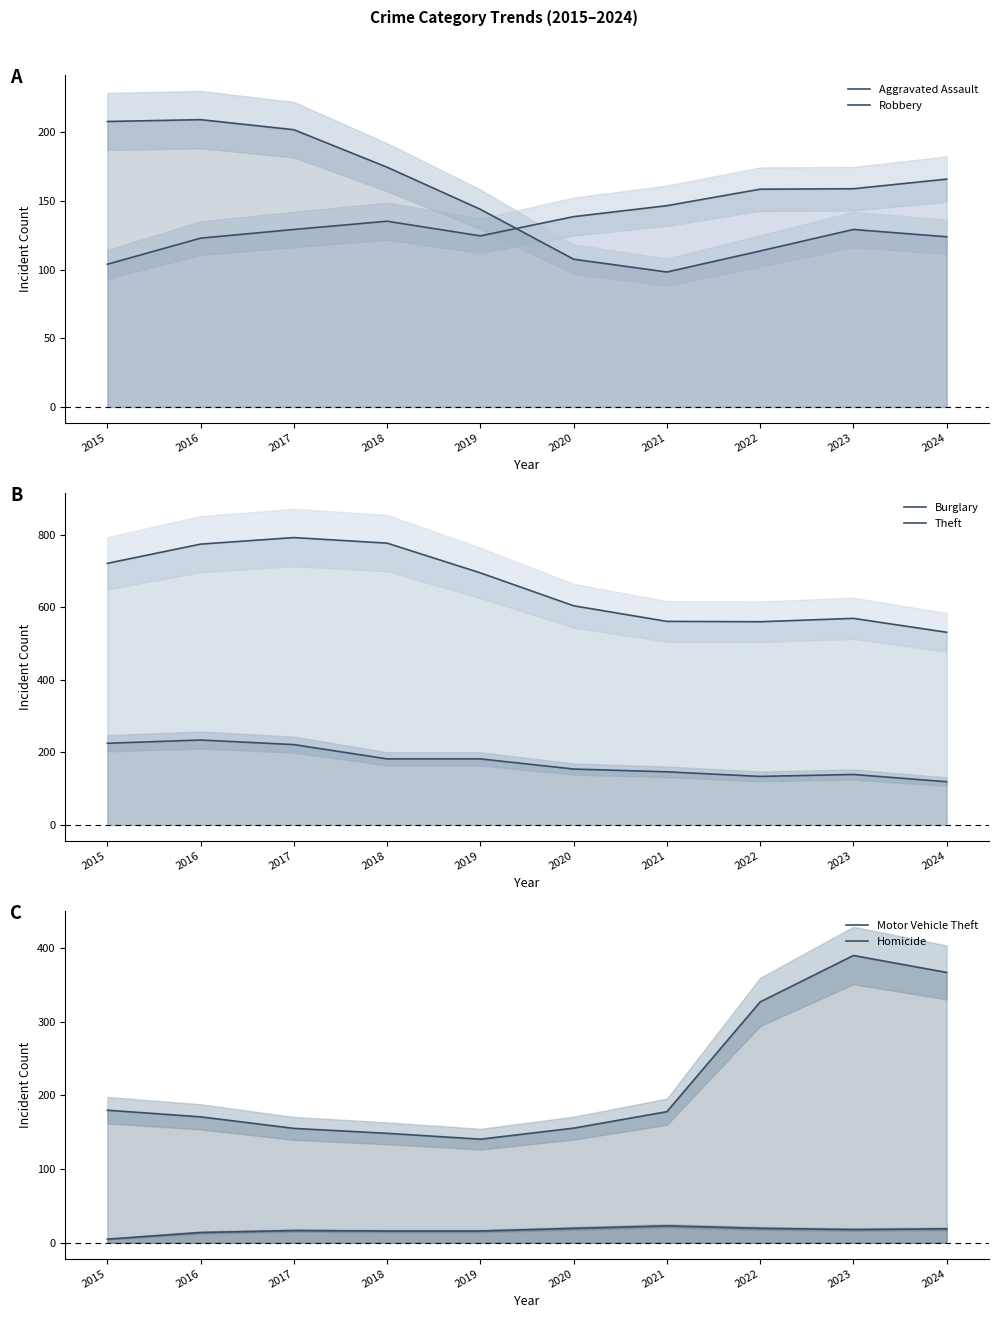

The Homicide series shows 16.0 at 2019. True or false?

True